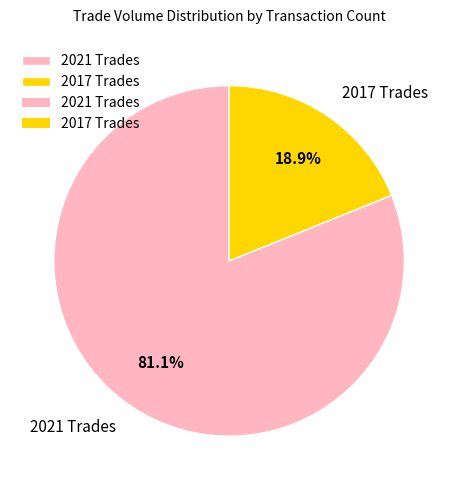

Does 2021 Trades represent more than half of the total?

Yes